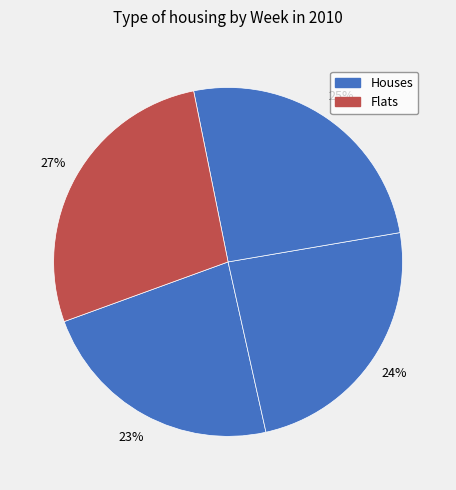

Which slice is the smallest?

Week 1